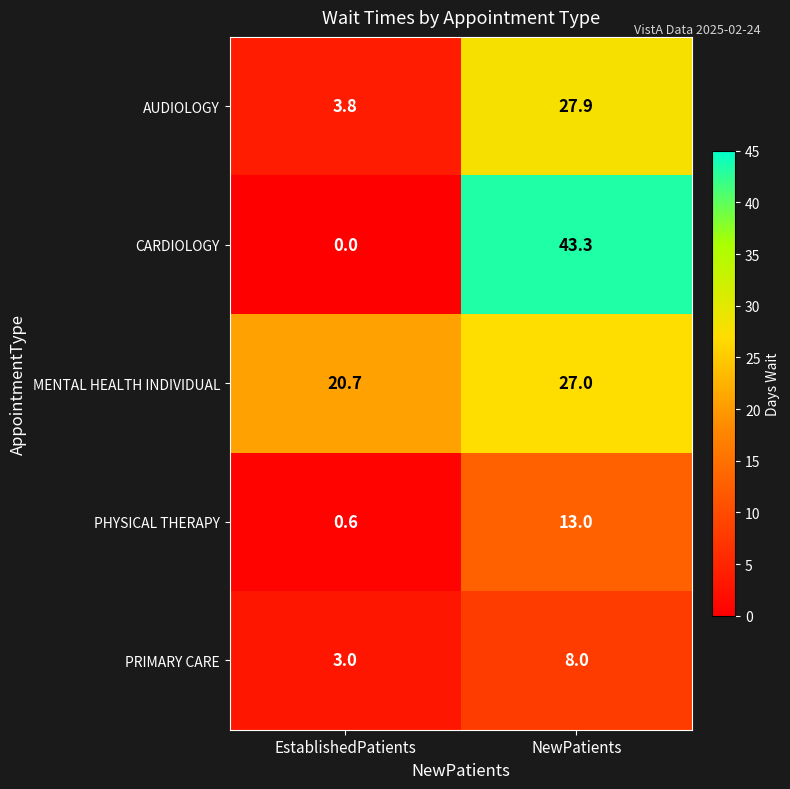

The value of PRIMARY CARE at NewPatients is 2.5. True or false?

False